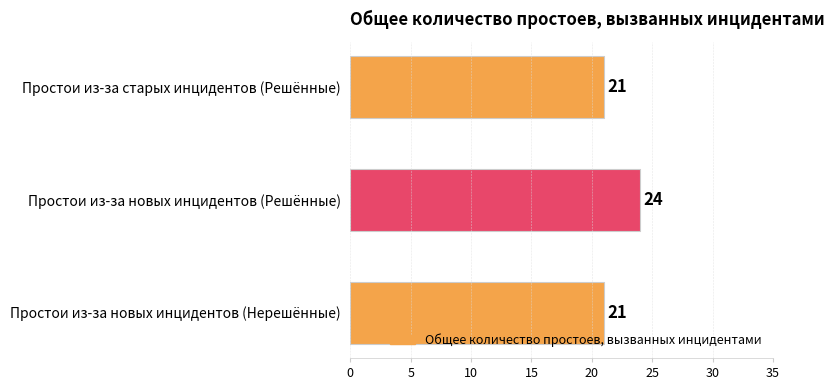

What is the maximum value shown in the chart?

24